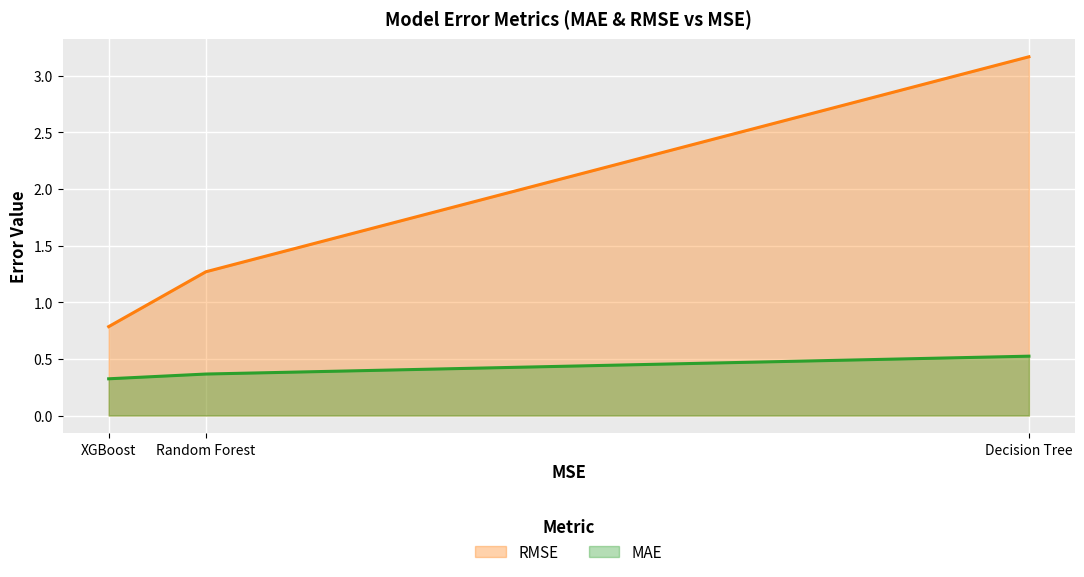

What is the average value of the RMSE series?

1.7